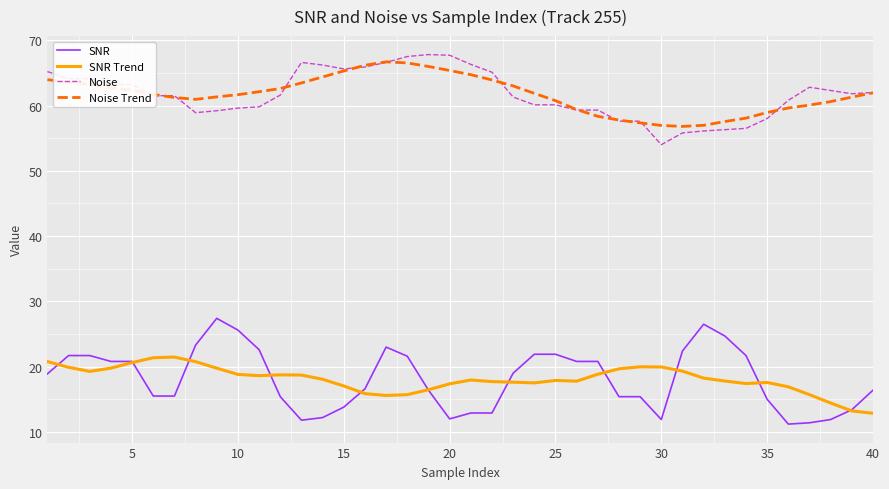

What are all the series names shown in the legend?

SNR, SNR Trend, Noise, Noise Trend